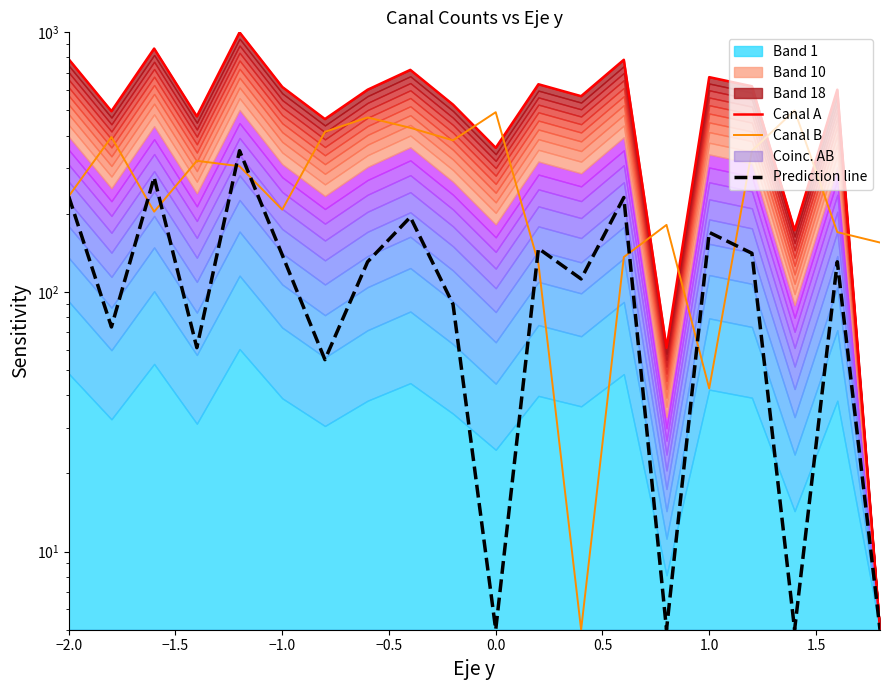

Between −2.0 and 1.0, which series saw the biggest shift?

Canal A